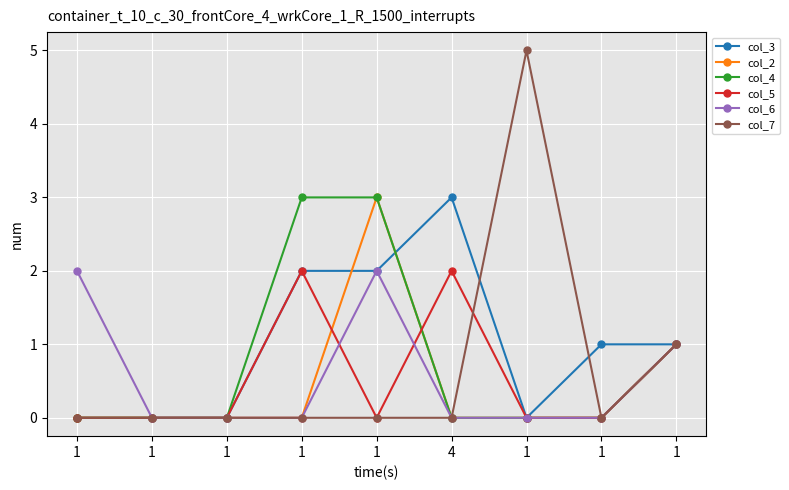

In col_7, how many points are higher than both neighbors (excluding endpoints)?

1